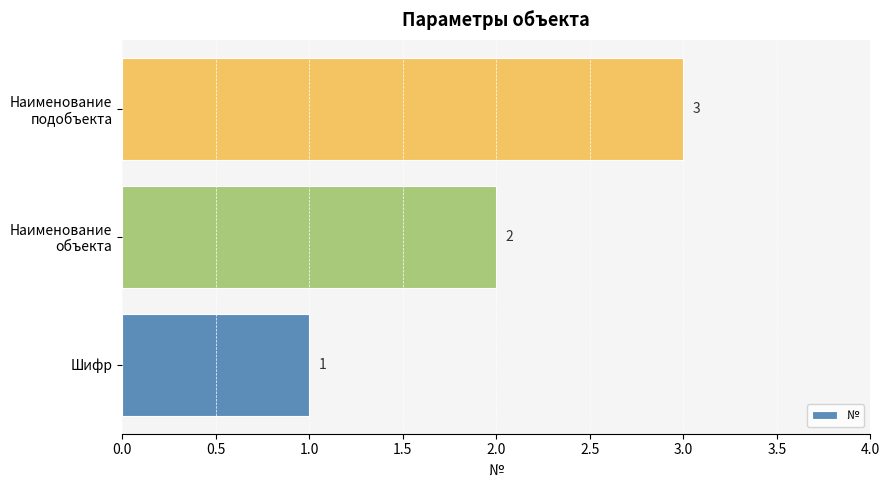

Rank the categories by value from lowest to highest.

Шифр, Наименование
объекта, Наименование
подобъекта